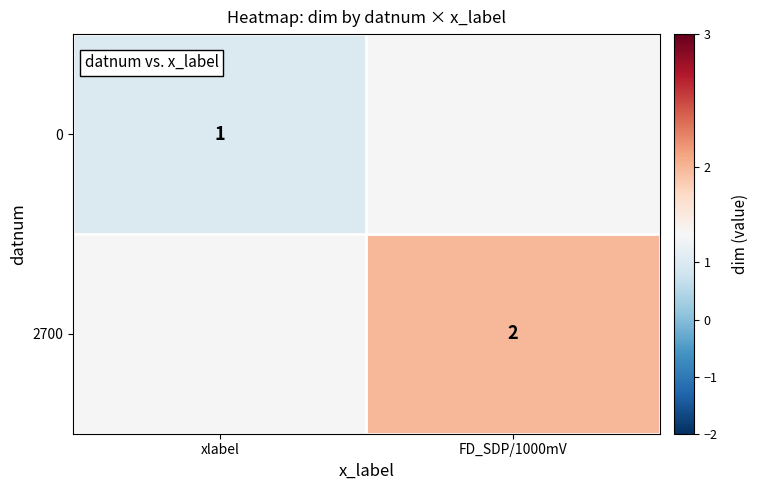

At how many categories does at least one series exceed 1?

1